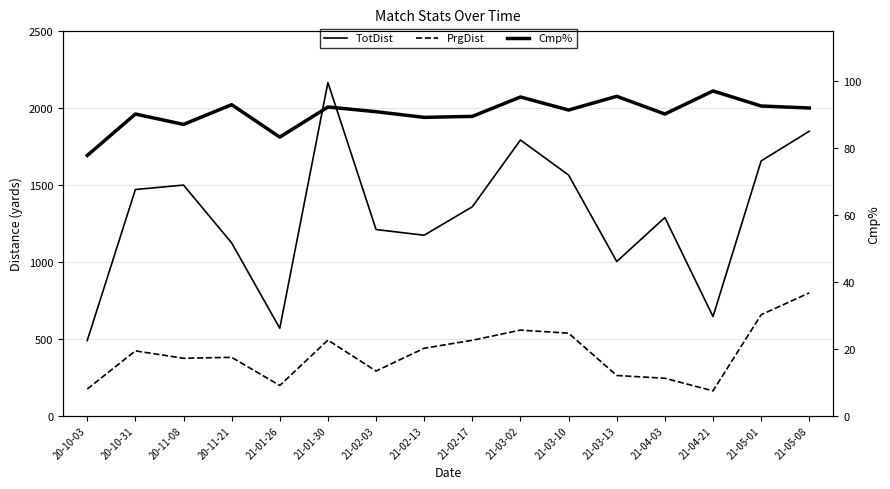

At which category does TotDist reach its first local peak?

20-11-08